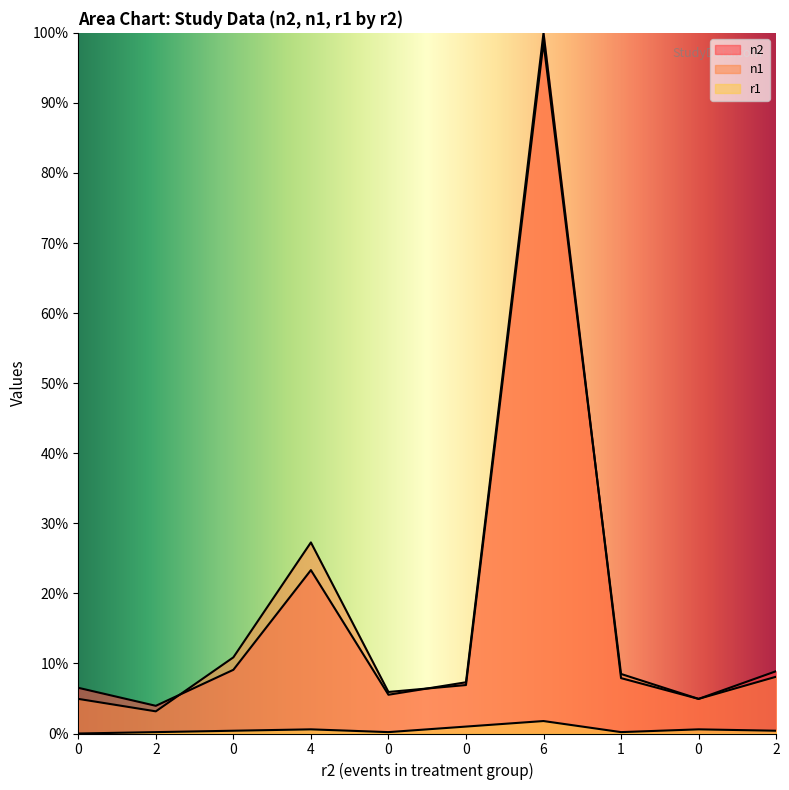

Reading left to right, list all the values displayed in this chart.

n2: 0=6.5	2=4.0	0=9.1	4=23.3	0=5.5	0=7.3	6=100.0	1=7.9	0=4.9	2=8.9
n1: 0=4.9	2=3.2	0=10.9	4=27.3	0=5.9	0=6.9	6=98.6	1=8.5	0=4.9	2=8.1
r1: 0=0.0	2=0.2	0=0.4	4=0.6	0=0.2	0=1.0	6=1.8	1=0.2	0=0.6	2=0.4